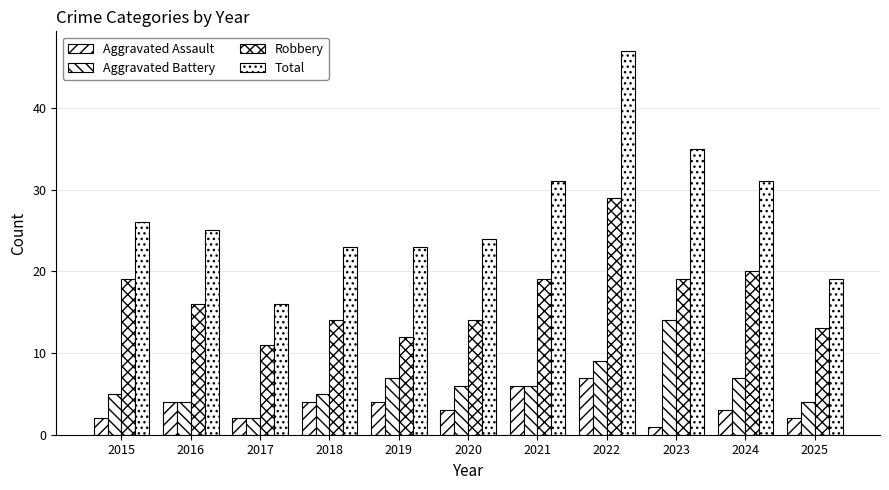

How many bars are there in total?

44